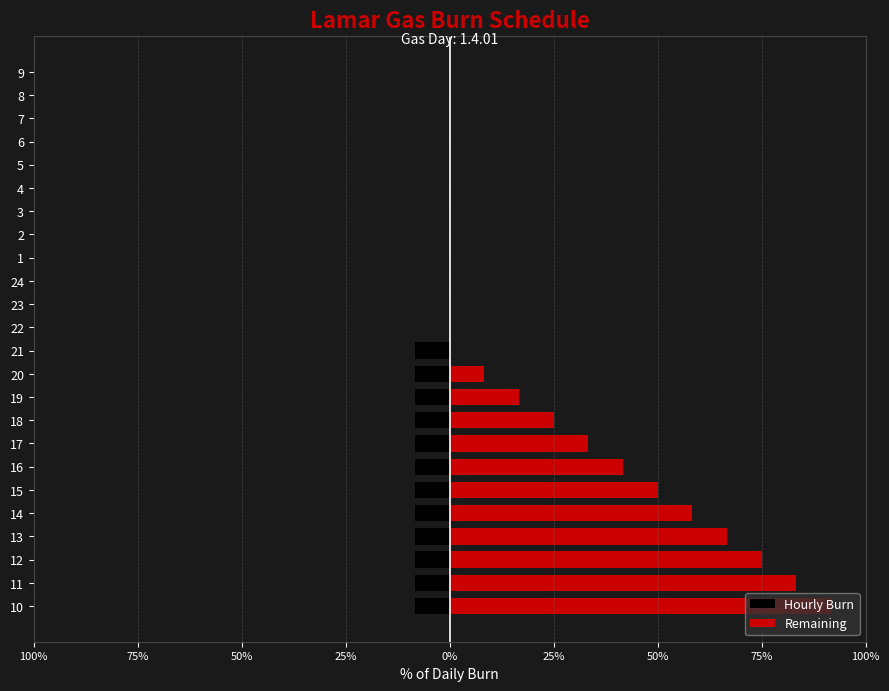

What are all the series names shown in the legend?

Hourly Burn, Remaining